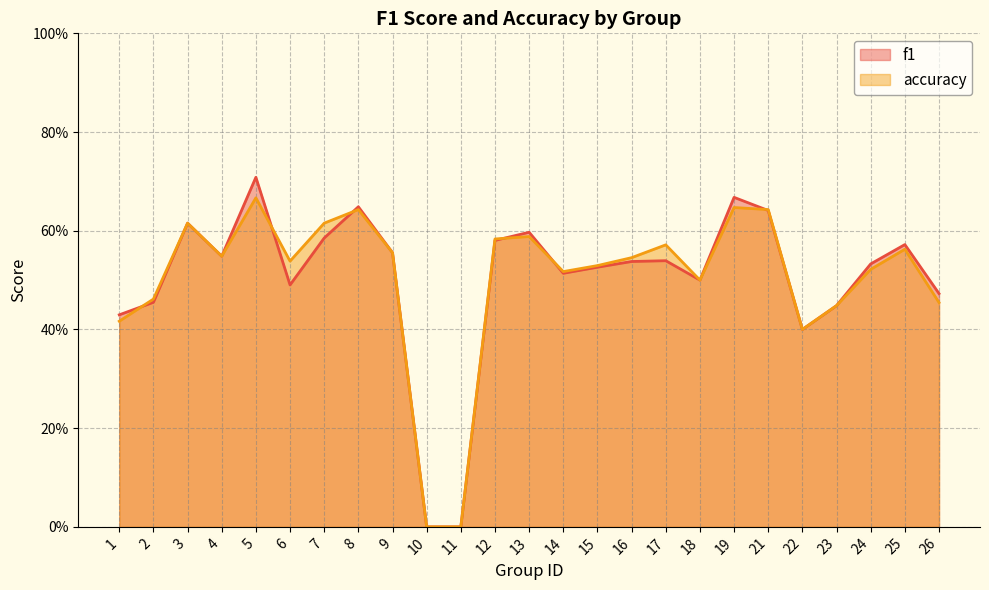

List the labels in order of f1 value, smallest first.

10, 11, 22, 1, 23, 2, 26, 6, 18, 14, 15, 24, 16, 17, 4, 9, 25, 12, 7, 13, 3, 21, 8, 19, 5